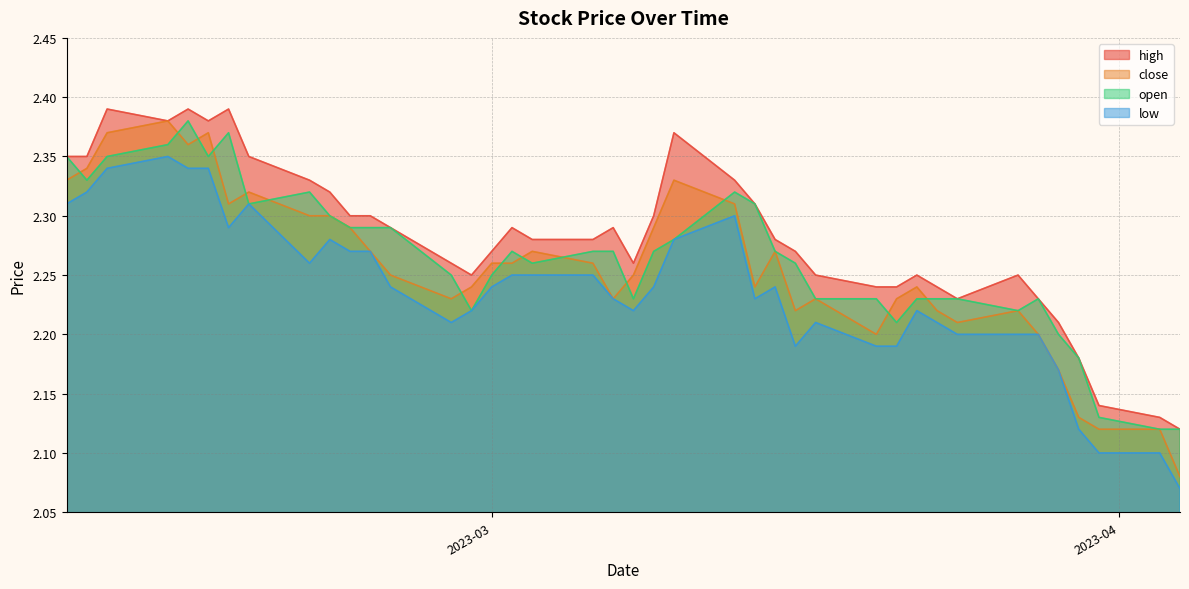

What is the average value of the high series?

2.3